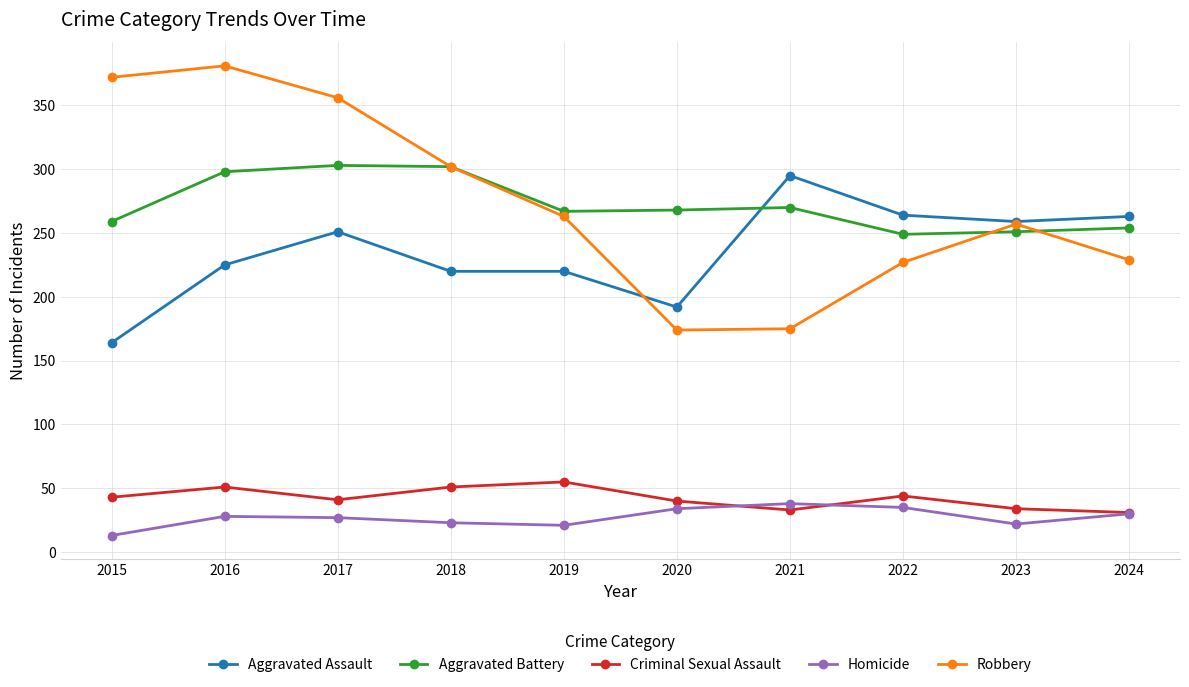

What is the value of the Aggravated Assault point at the 5th from the left?

220